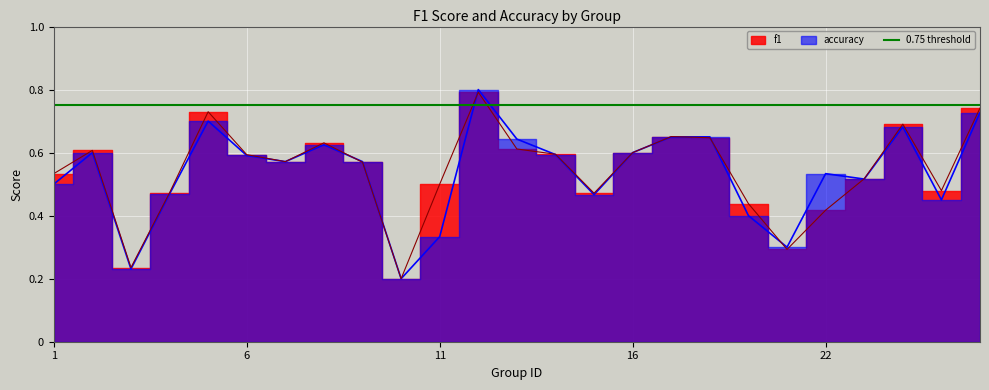

Is it true that f1 equals 0.7 at 24?

True